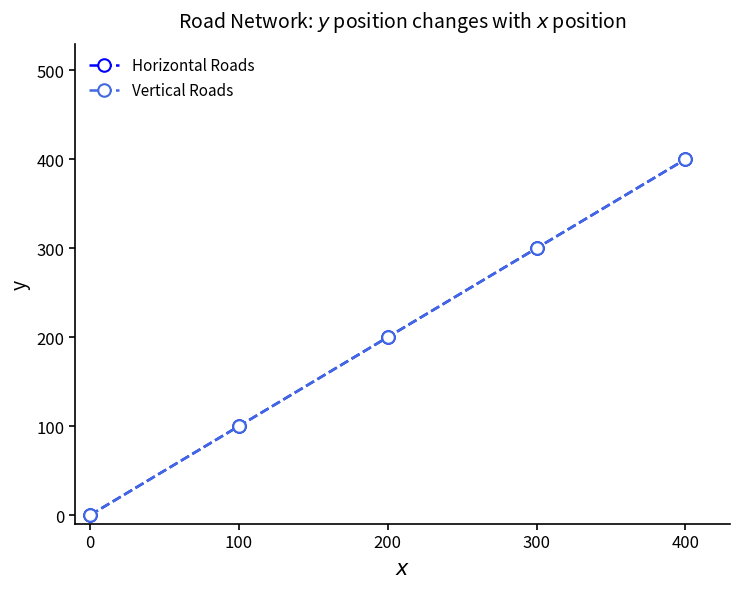

Does the chart have visible grid lines?

No